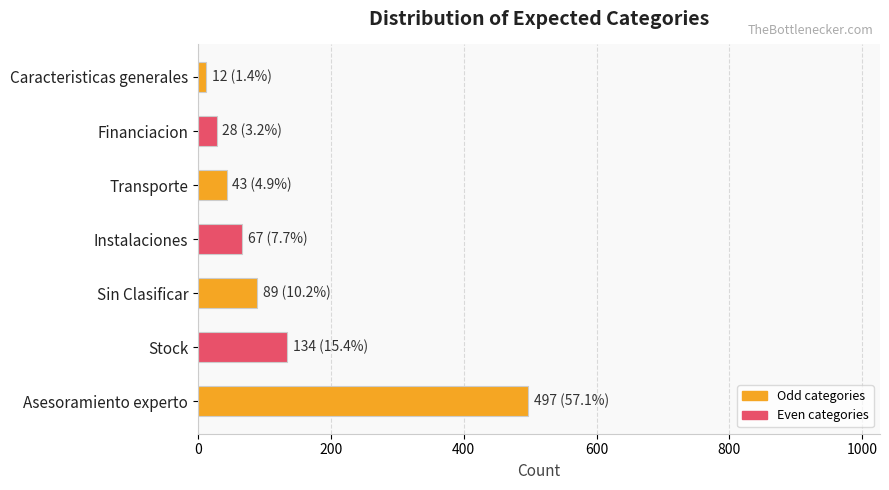

How many bars are there in total?

7